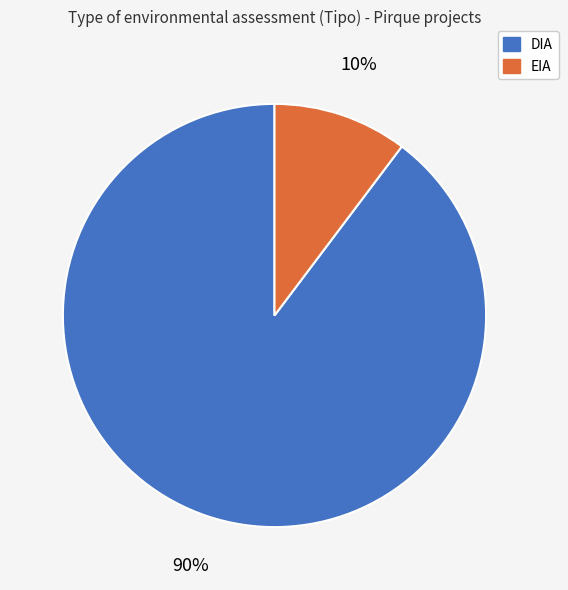

Is EIA the majority of the pie?

No